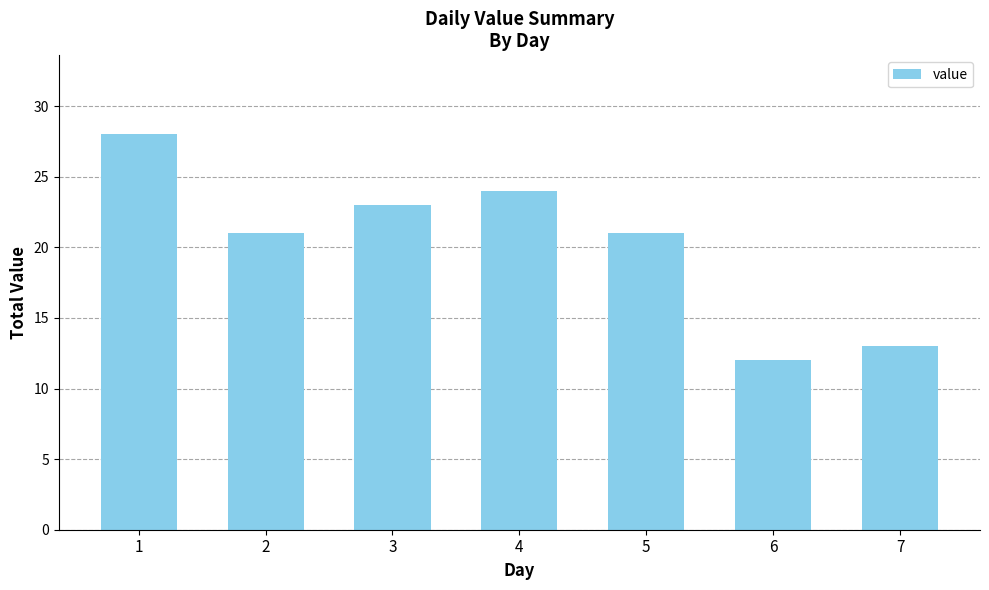

True or false: the data shows 32 at 4.

False